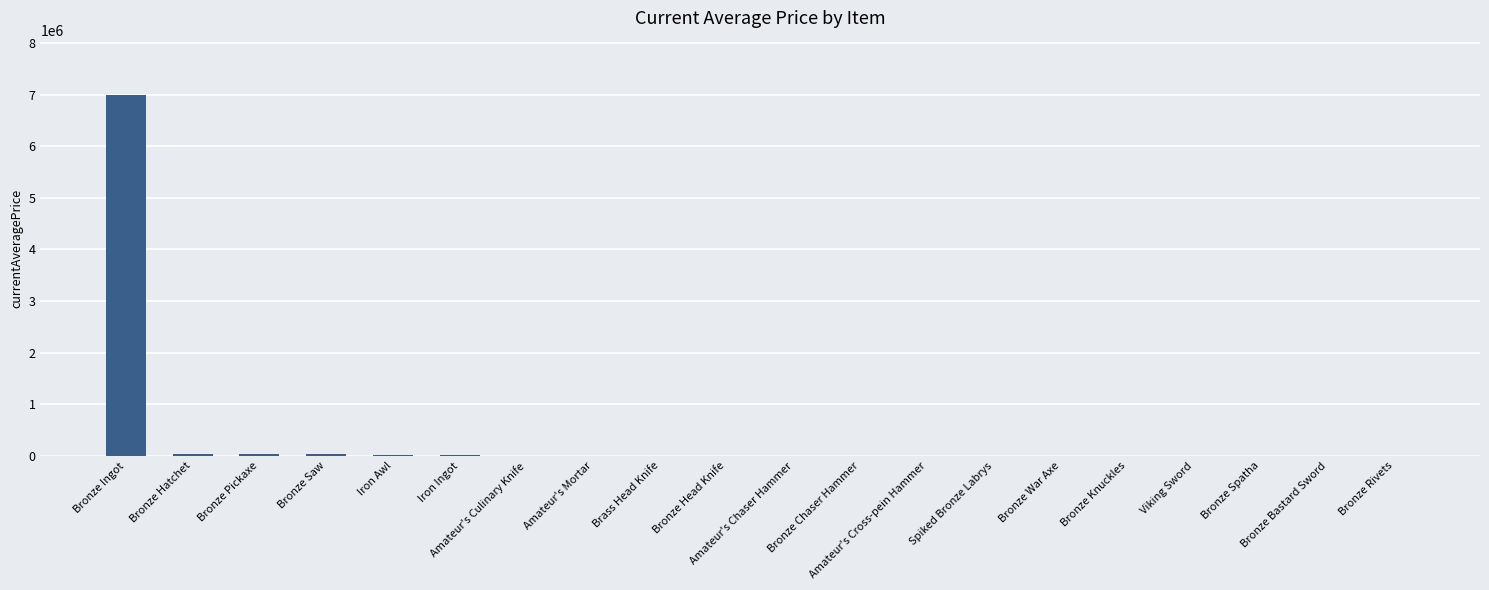

What is the sum of all values?

7137580.4